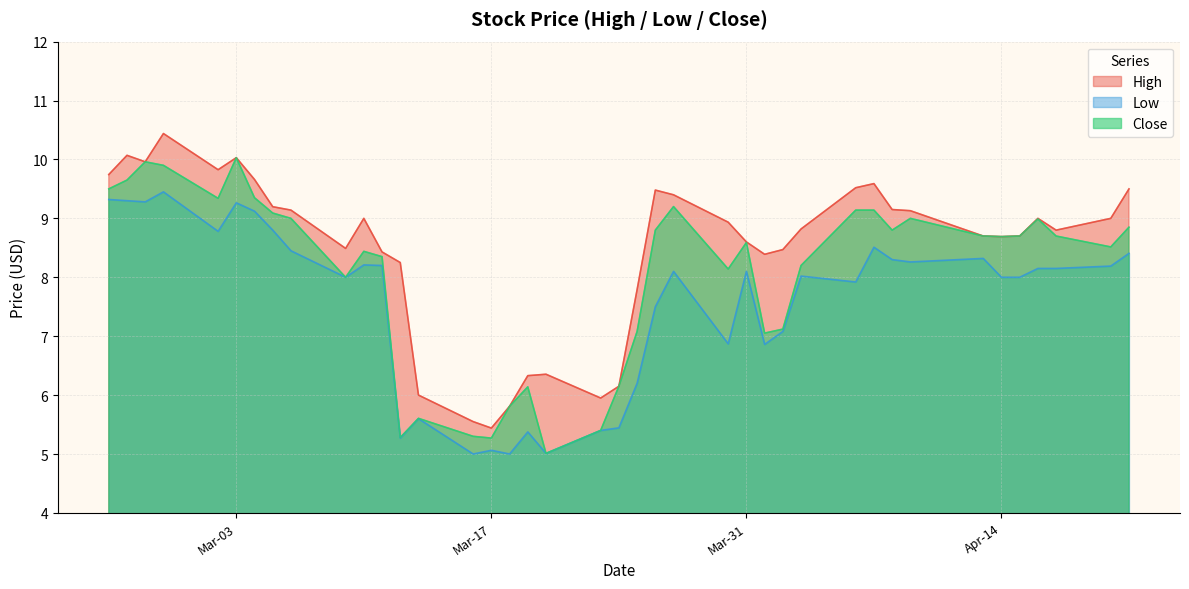

True or false: High and Close cross at least once.

False